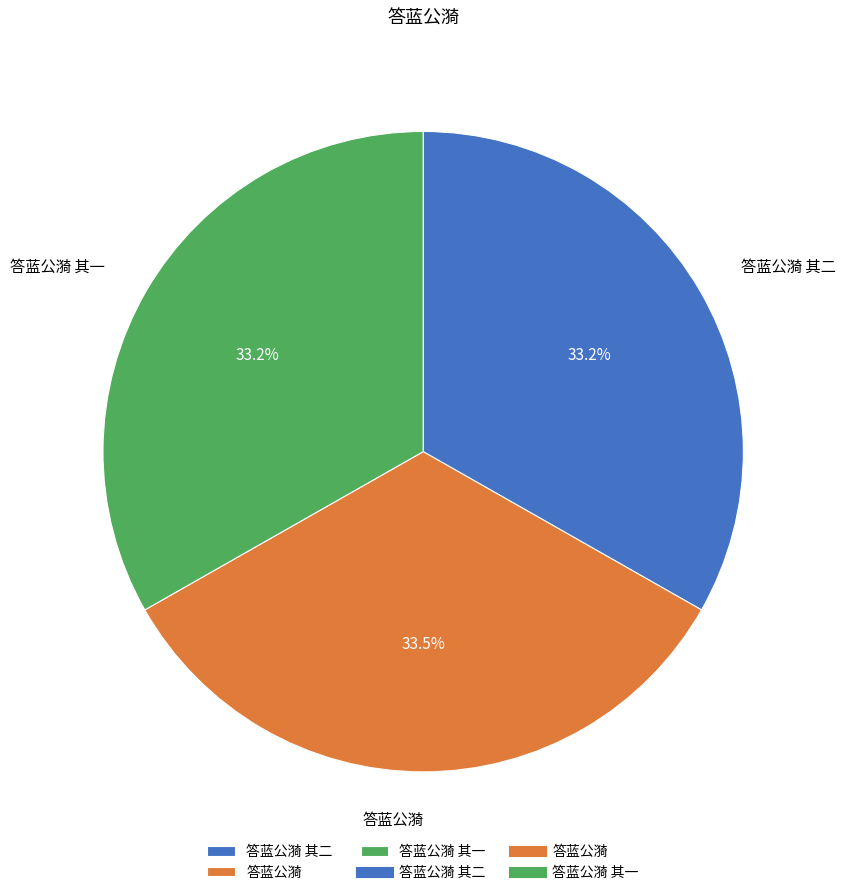

Does 答蓝公漪 其二 account for over 50% of the chart?

No